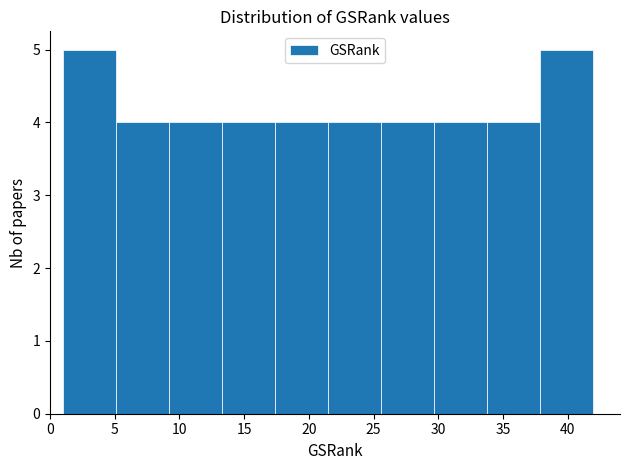

Reading left to right, list every bar in this chart as the range it spans on the x-axis followed by its height. Neither the bar edges nor the heights are printed on the chart, so give them approximately, as read against the axes.

1.0 to 5.1: 5
5.1 to 9.2: 4
9.2 to 13.3: 4
13.3 to 17.4: 4
17.4 to 21.5: 4
21.5 to 25.6: 4
25.6 to 29.7: 4
29.7 to 33.8: 4
33.8 to 37.9: 4
37.9 to 42.0: 5